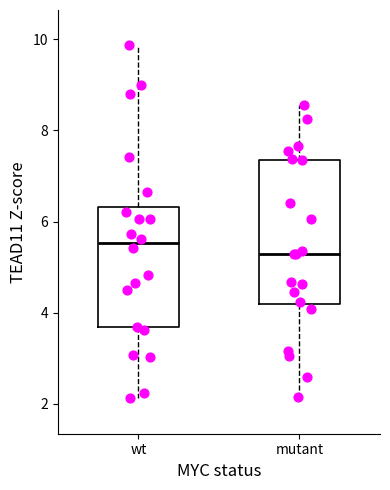

Reading left to right, transcribe this box plot: for each box, give where its median line is, the range the box spans, and where its two whiskers end, as read against the y-axis. The values are not printed on the chart, so give them approximately, as read against the axis.

wt: median 5.6, box 3.6 to 6.4, whiskers 2.2 to 9.8
mutant: median 5.2, box 4.2 to 7.4, whiskers 2.2 to 8.6